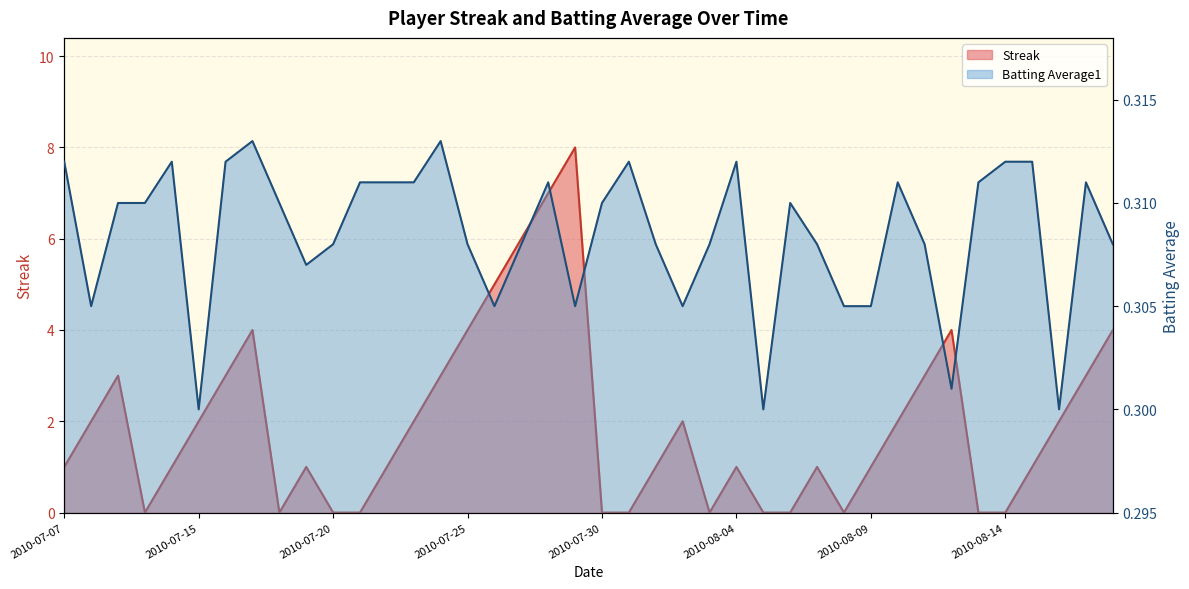

How many times do Batting Average1 and Streak cross each other?

16